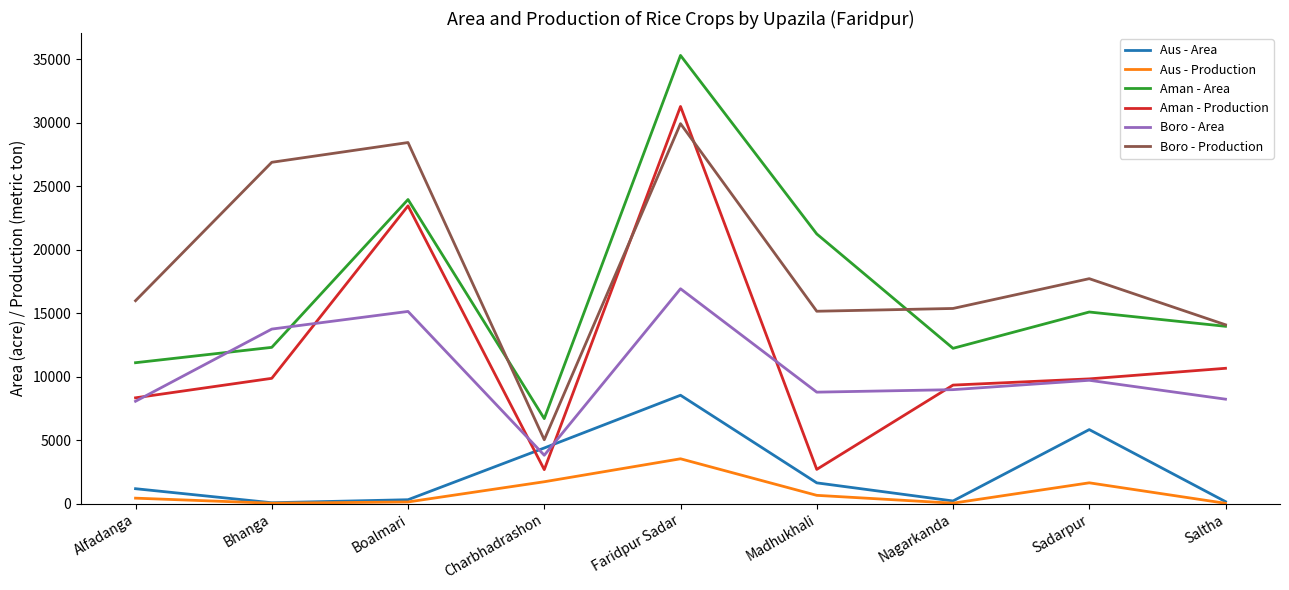

At which label does Aman - Area reach its peak?

Faridpur Sadar